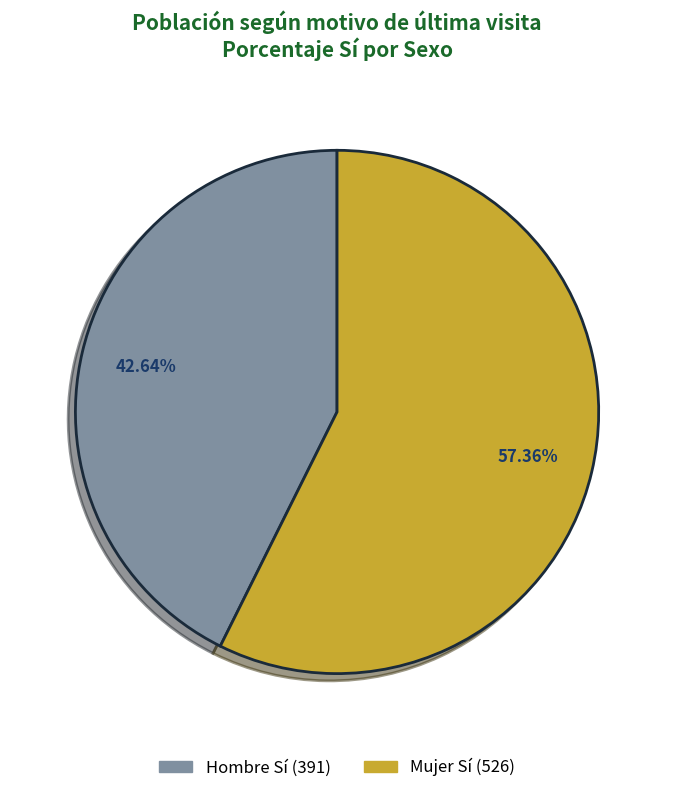

Is there any slice that represents more than half of the pie?

Yes